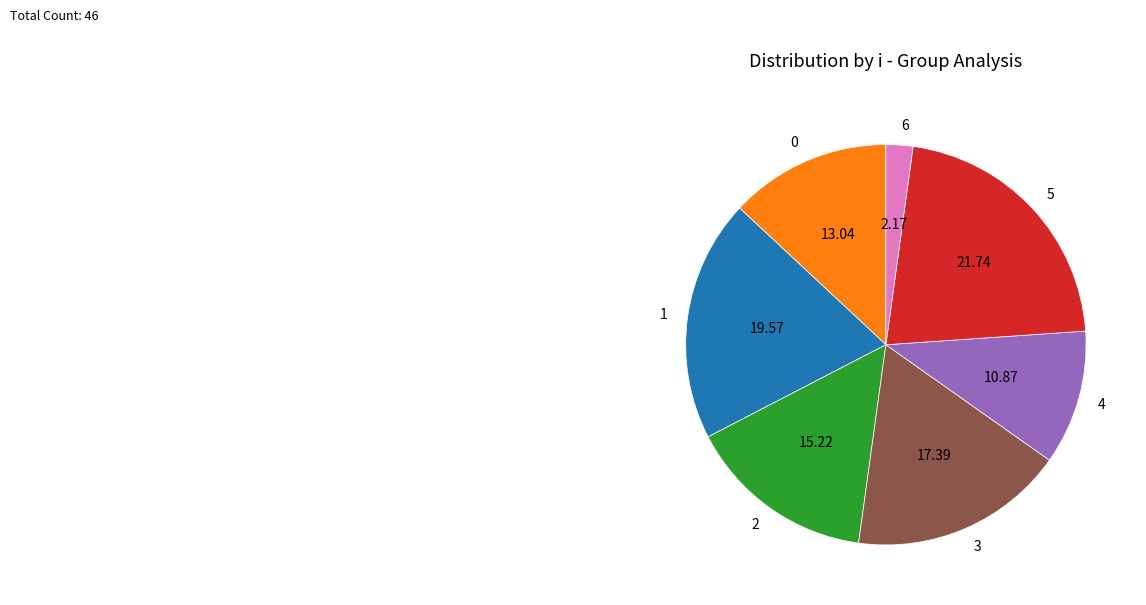

Is it true that 4 is 2% of the pie?

False